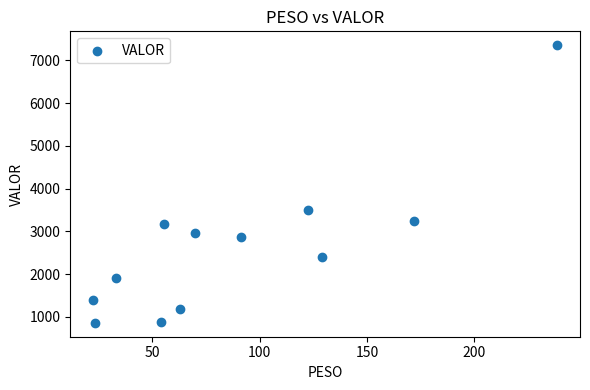

What Y value in the scatter plot is closest to 4109?

3494.3